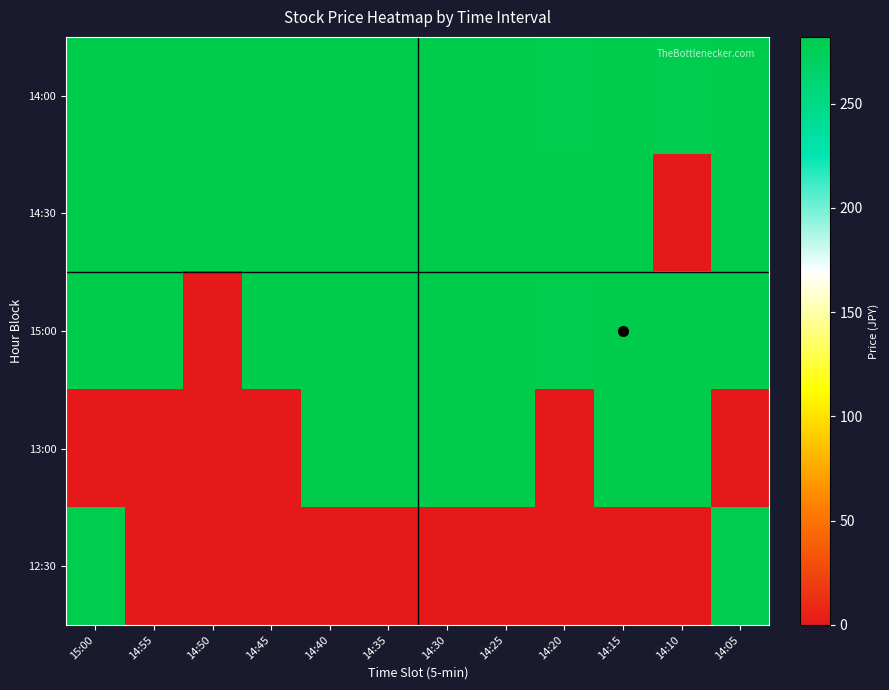

How many distinct data groups are displayed?

5